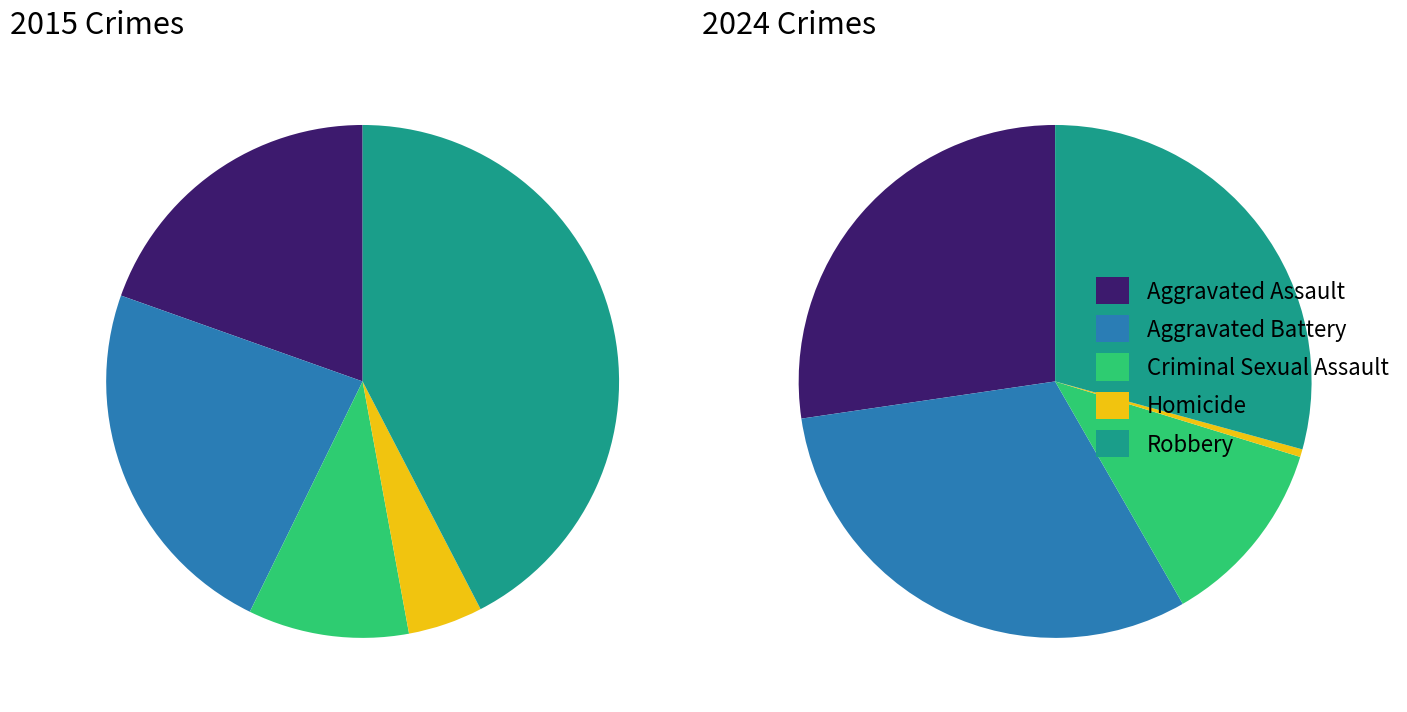

Is it true that Criminal Sexual Assault is 10% of the pie?

True